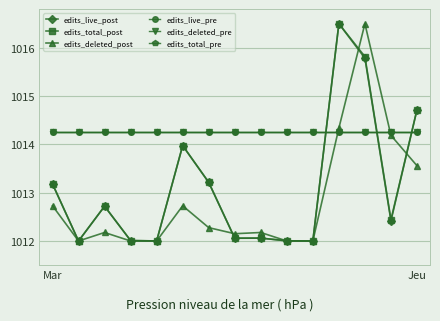

Does the chart have visible grid lines?

Yes